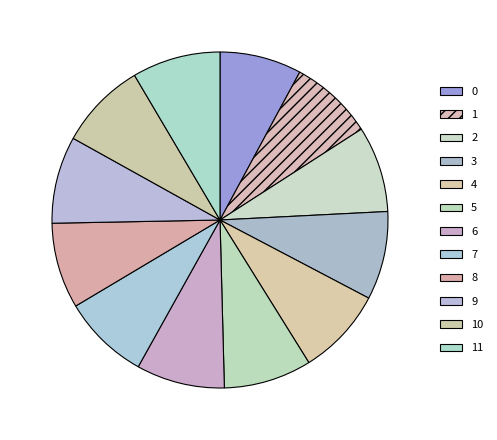

How many slices are in this pie chart?

12